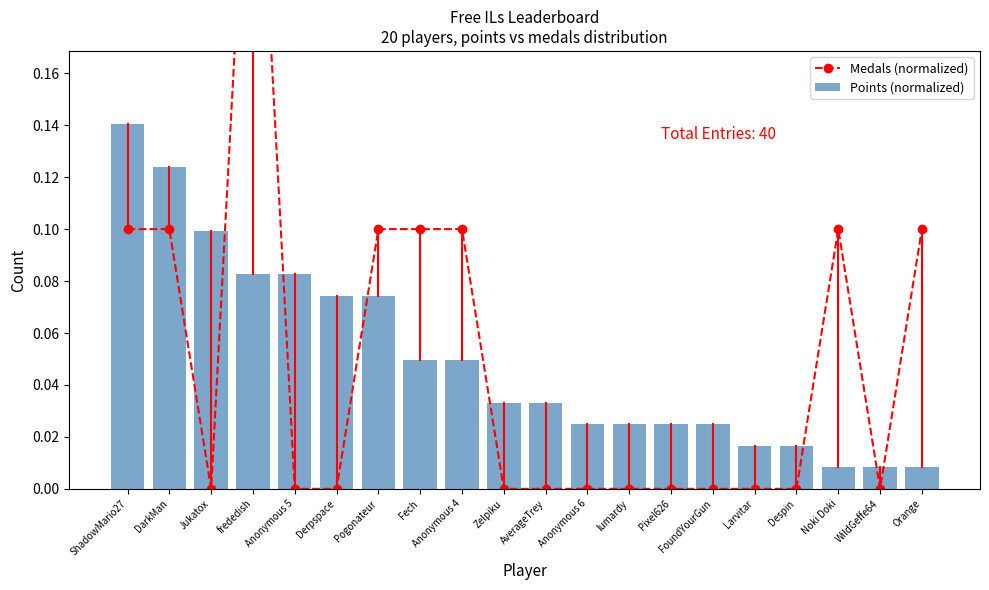

What is the label of the 14th bar from the left?

Pixel626